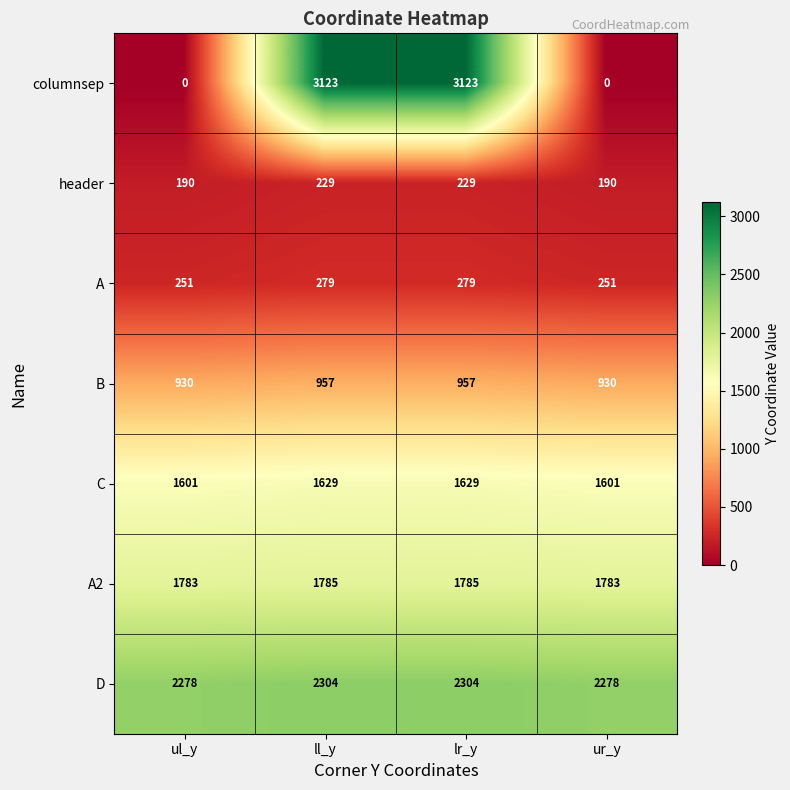

What is the difference between the highest and lowest values at ul_y?

2278